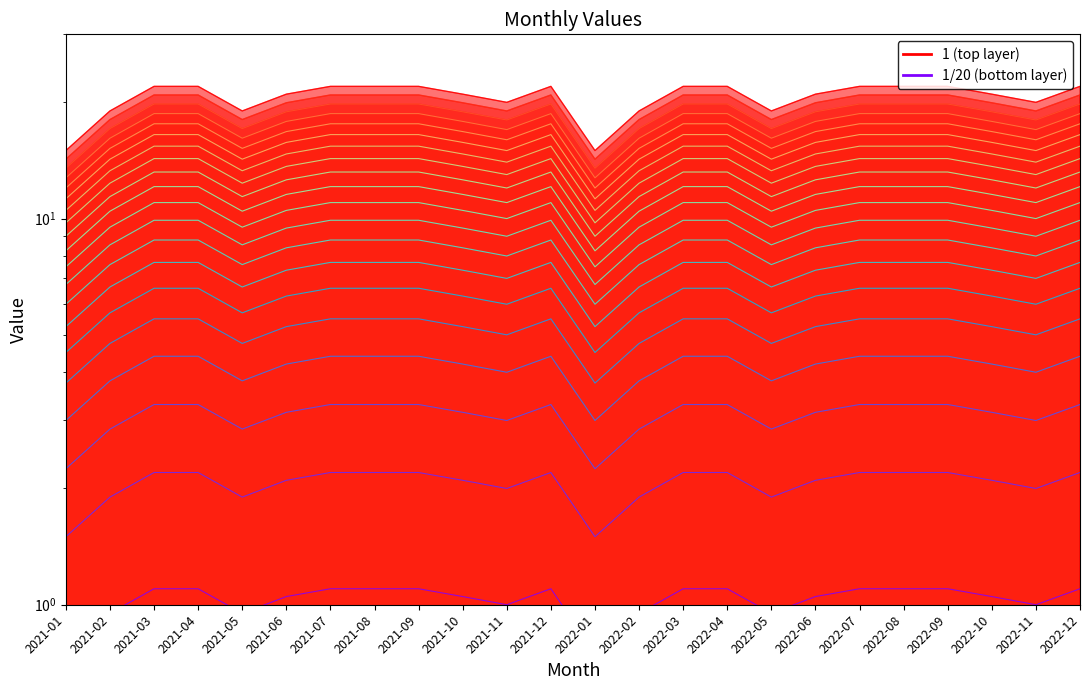

True or false: the data shows 2.0 at 2021-07.

False